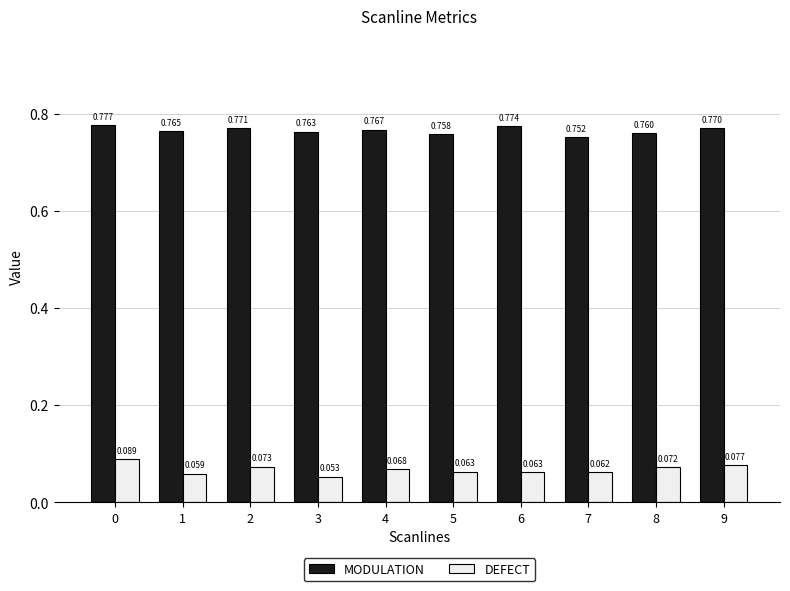

Is the value of MODULATION at 2 greater than the value of DEFECT at 6?

Yes